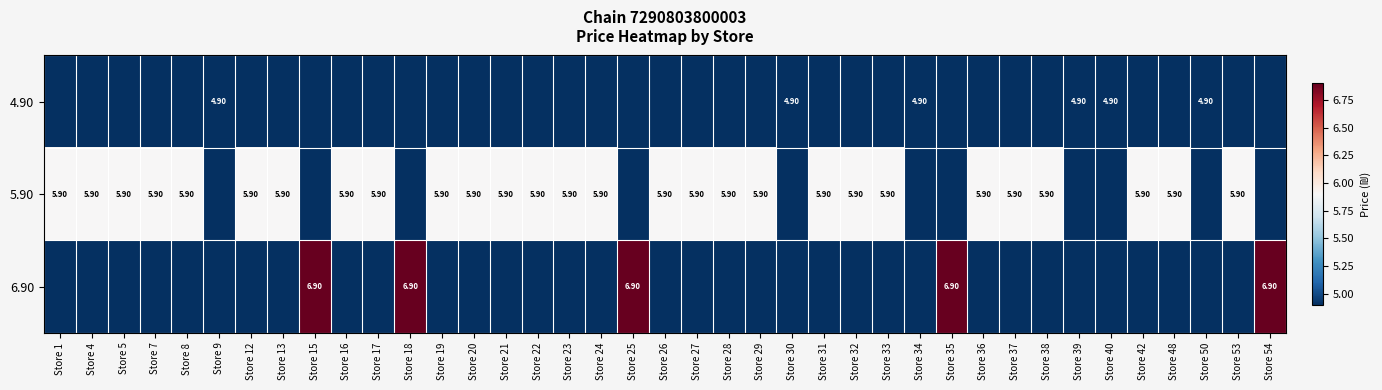

Which series has the largest total across all categories?

5.90